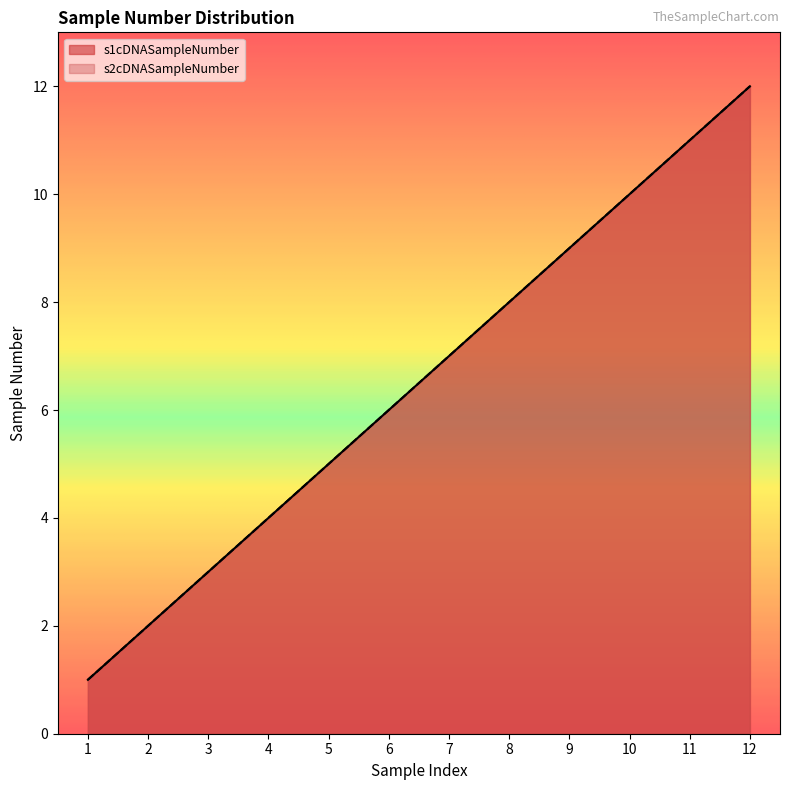

Is it true that s1cDNASampleNumber equals 10 at 6?

False